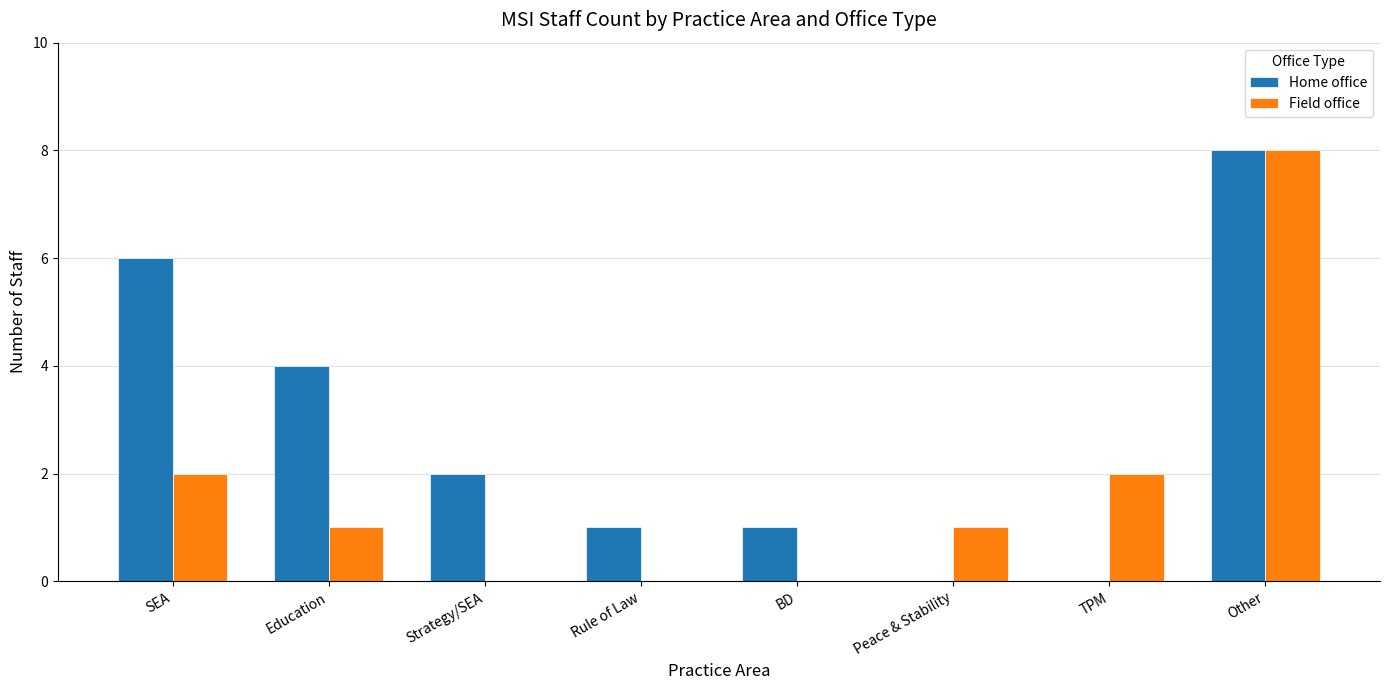

What is the spread (max minus min) of values at Strategy/SEA?

2